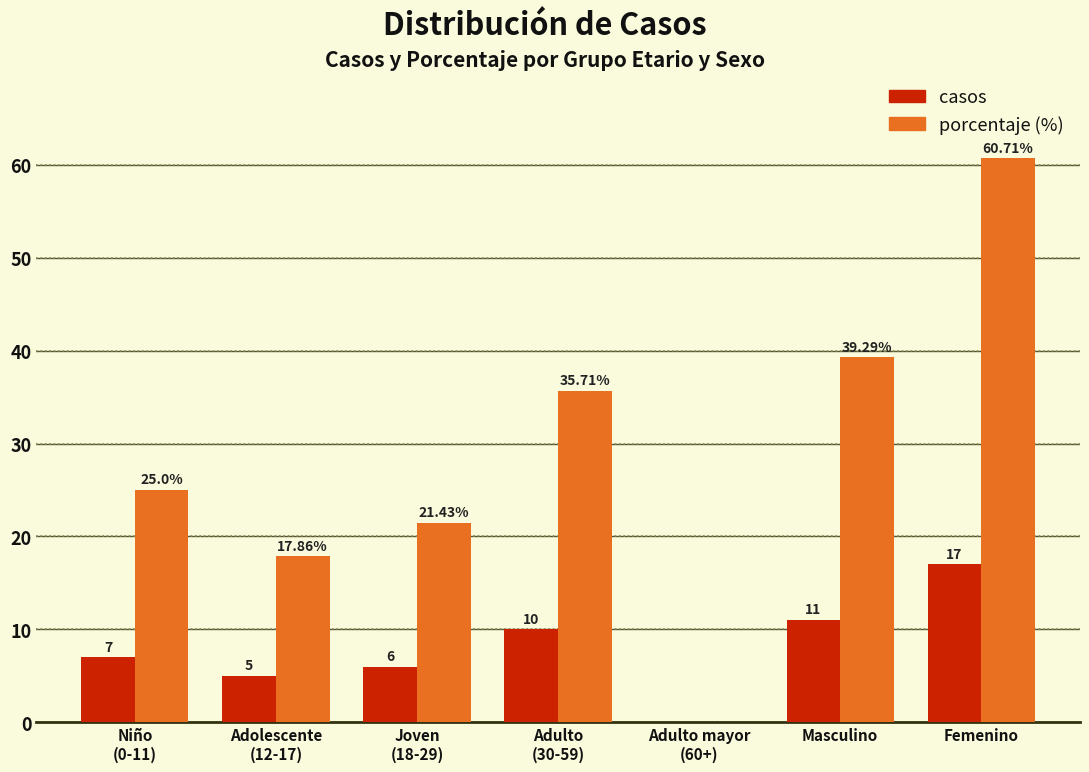

At which category does the chart reach its peak across all series?

Femenino